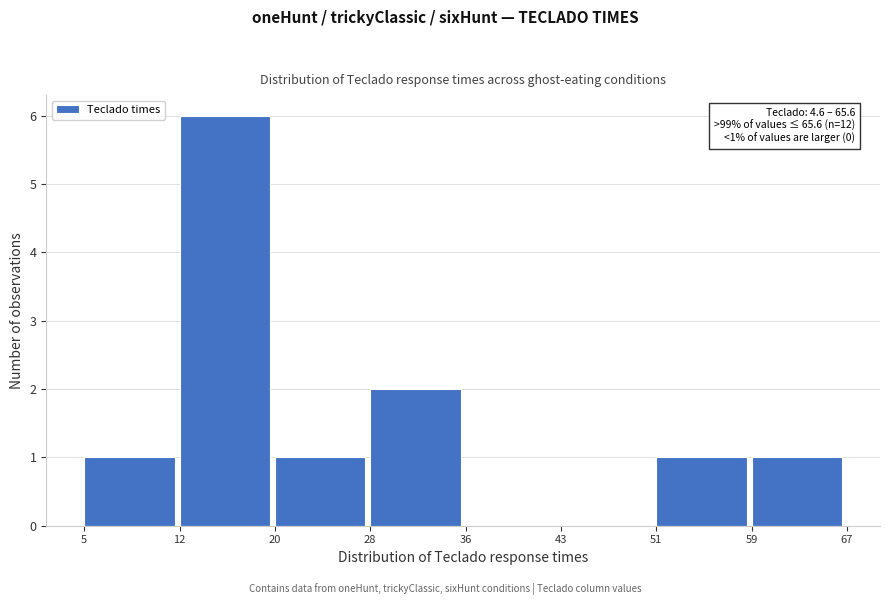

Which range on the x-axis has the tallest bar?

12 to 20